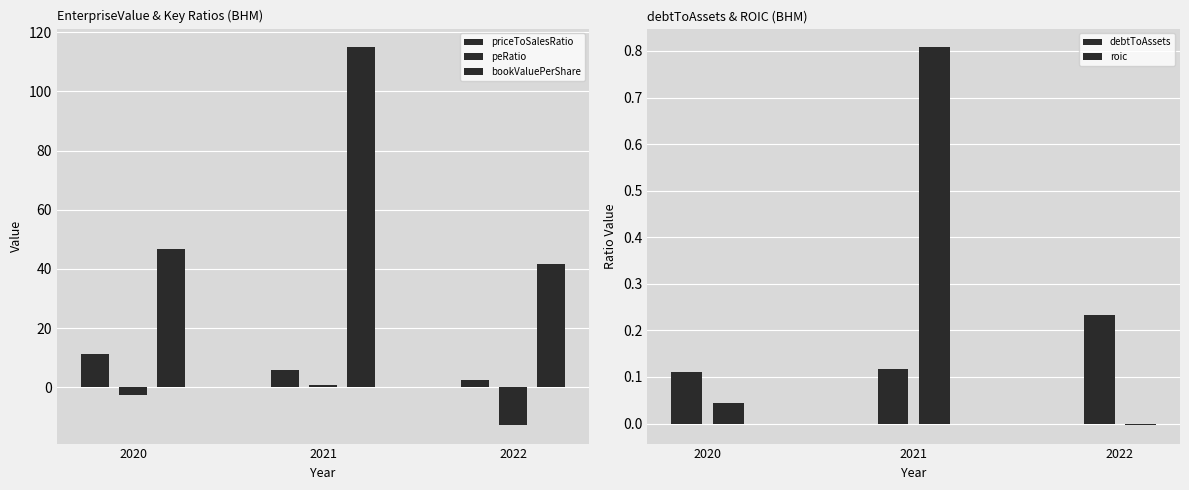

True or false: debtToAssets has a value of 0.2 at 2021.

False